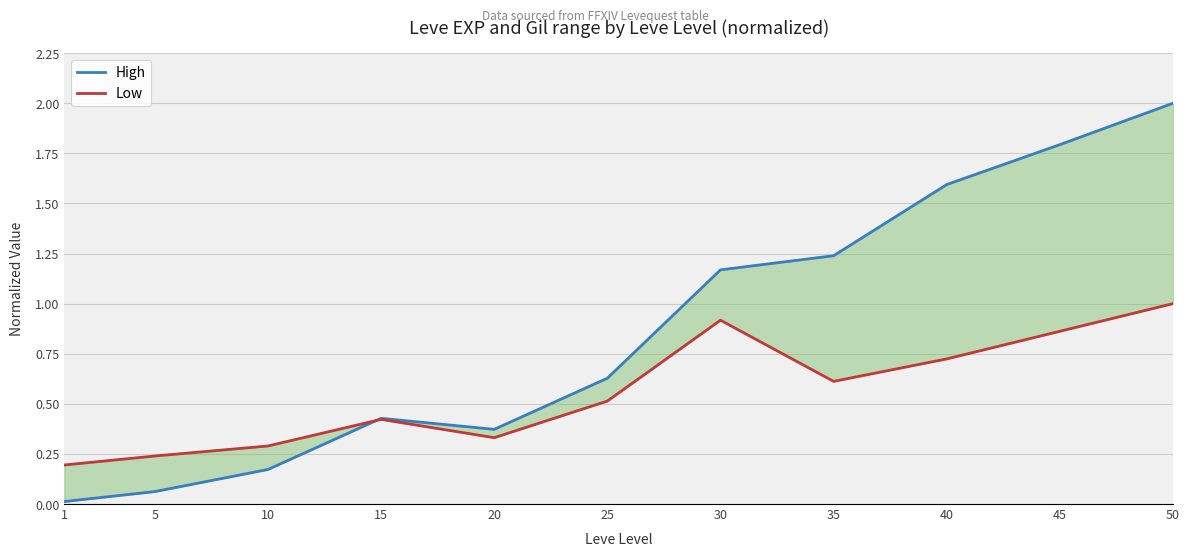

How many data points does each series have?

11